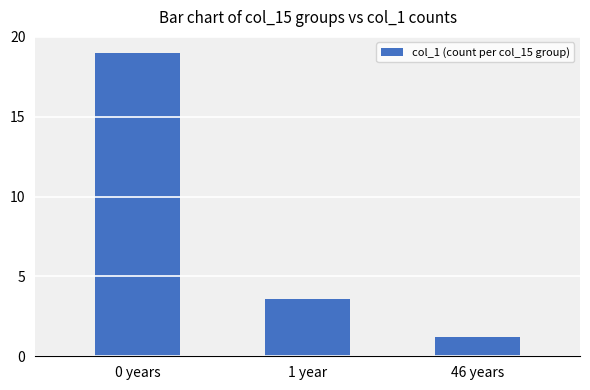

Where is the data nearest to the value 10?

1 year